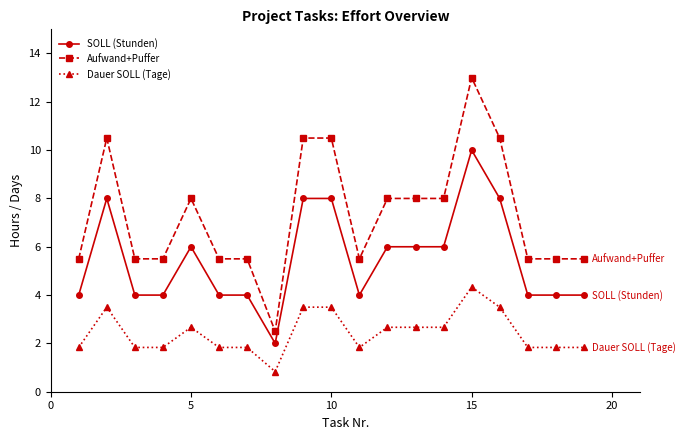

What is the value of the Aufwand+Puffer point at the 12th from the left?

8.0